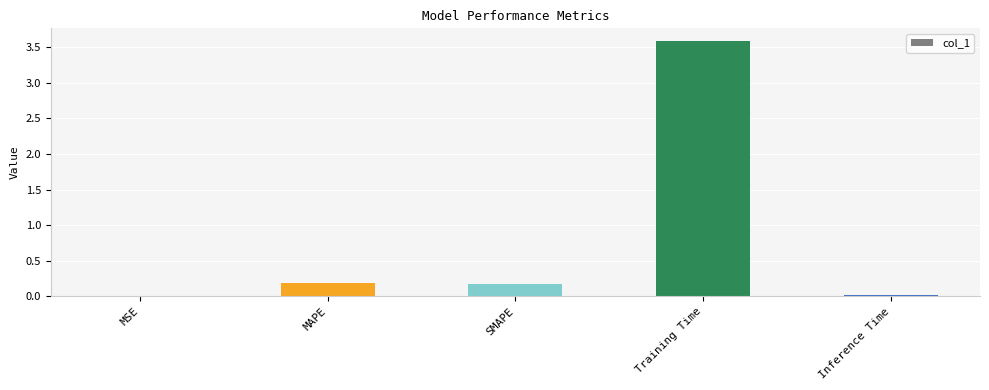

What is the sum of all values?

4.0